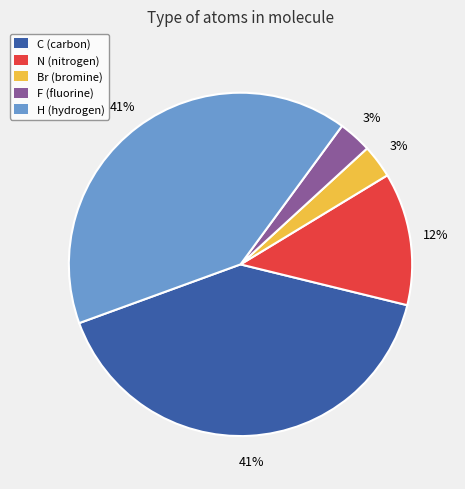

Is there any slice that represents more than half of the pie?

No